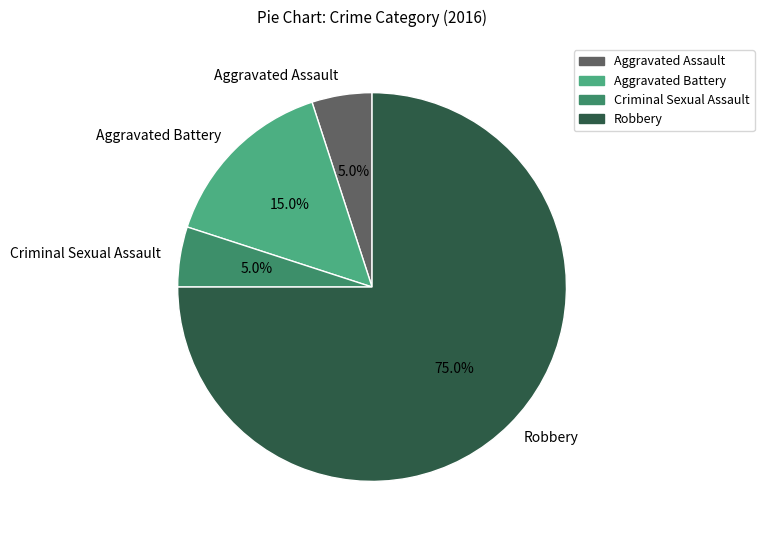

Count the number of slices in the pie.

4